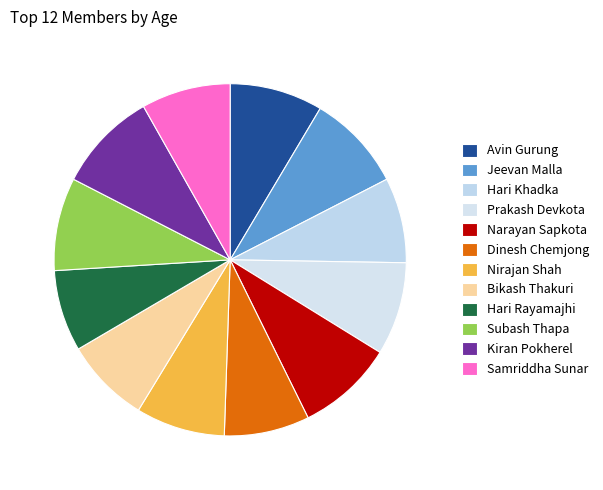

Is there any slice that represents more than half of the pie?

No